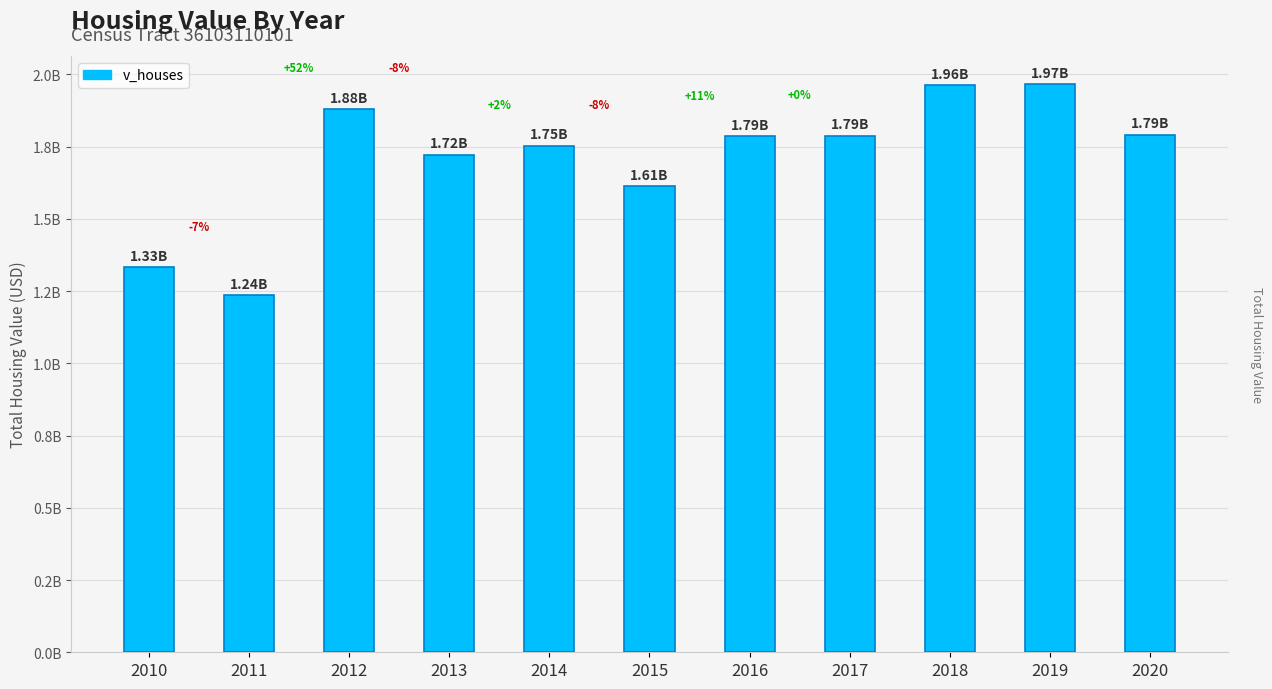

Approximately how many times larger is the value at 2018 compared to 2013?

1.1